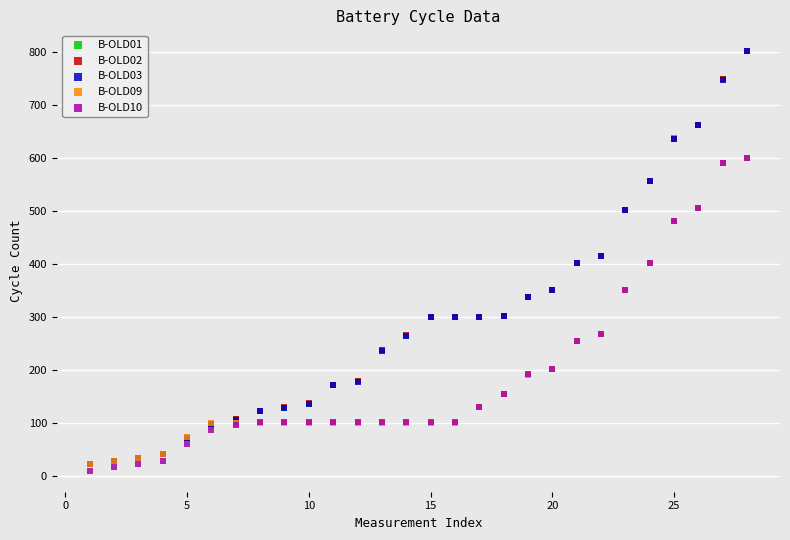

What are all the series names shown in the legend?

B-OLD01, B-OLD02, B-OLD03, B-OLD09, B-OLD10